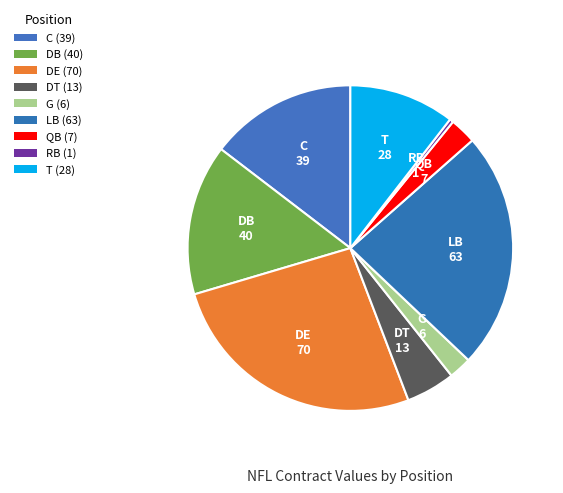

Rank the categories by value from lowest to highest.

RB, G, QB, DT, T, C, DB, LB, DE